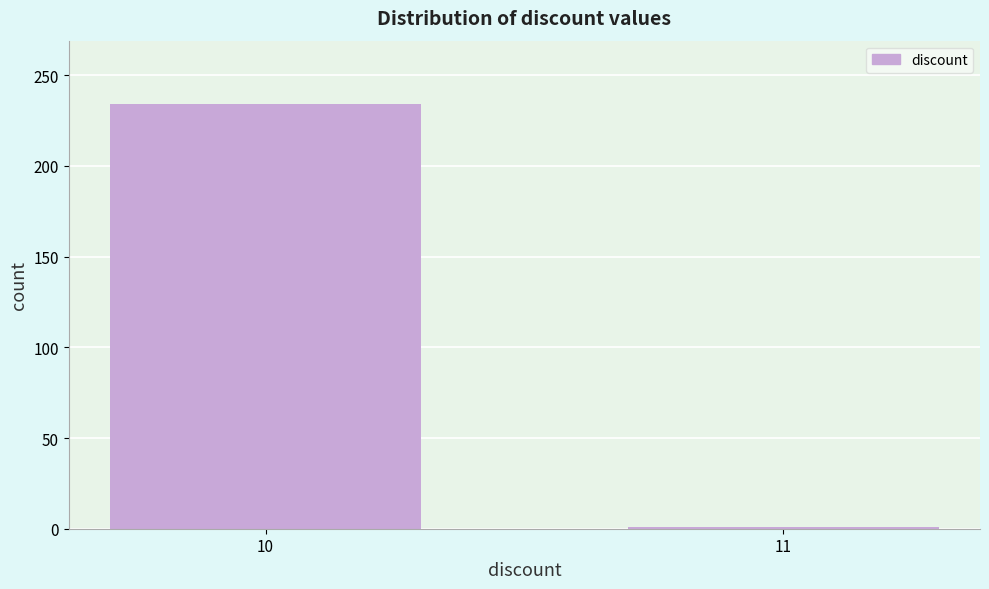

Reading left to right, list all the values displayed in this chart.

10=234	11=1